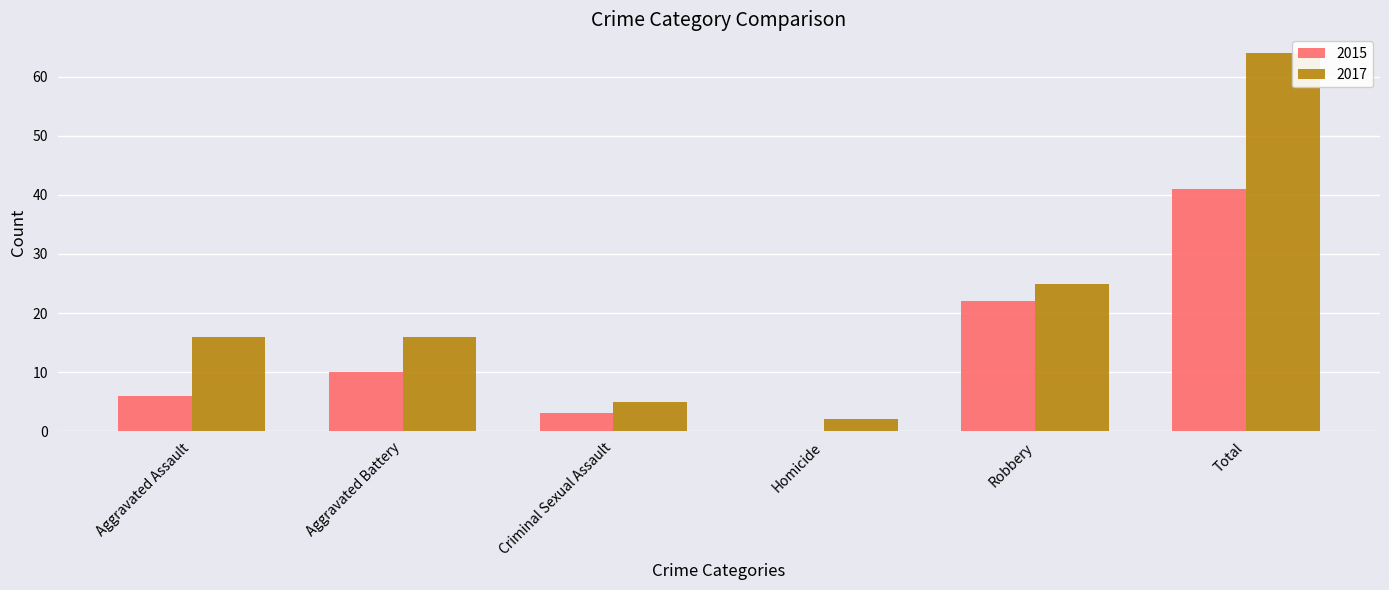

Read the 2015 value at Robbery, to the nearest 10.

20